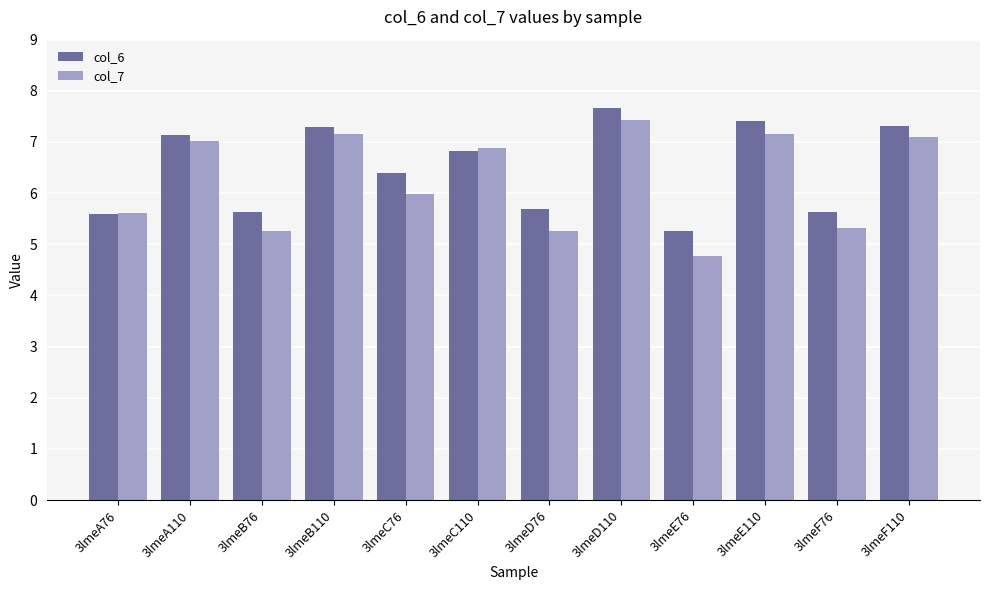

Are the bars grouped side by side (vs. stacked)?

Yes